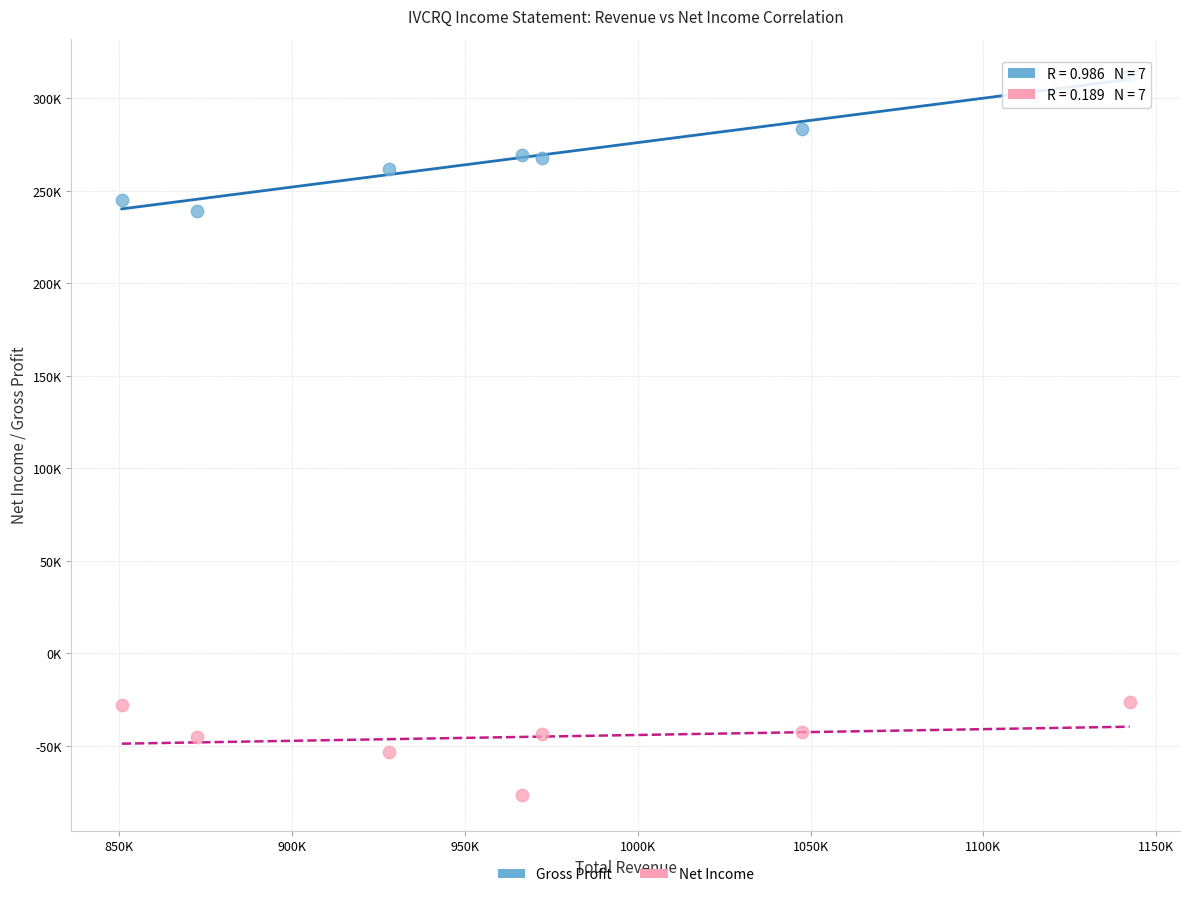

Which series contains the highest Y value?

Gross Profit